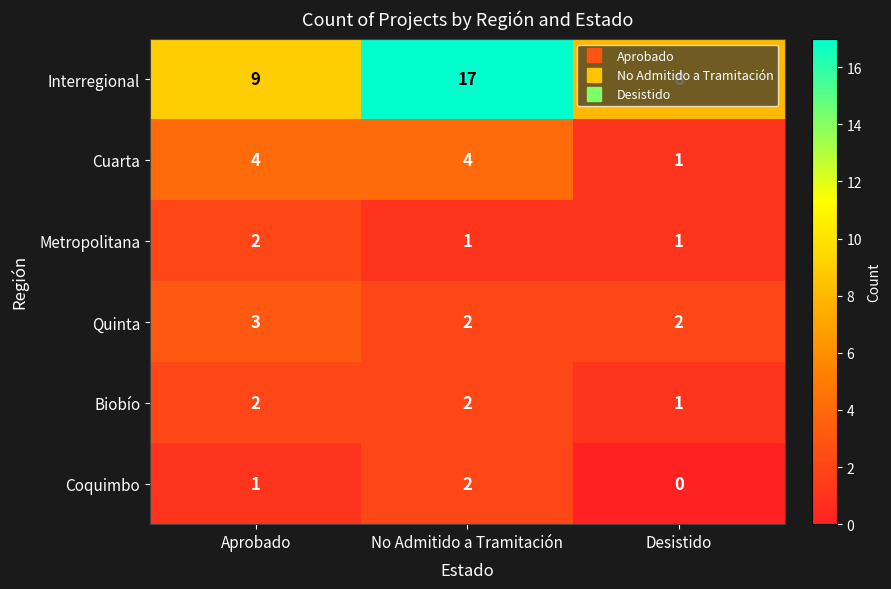

What is the maximum value shown in the chart?

17